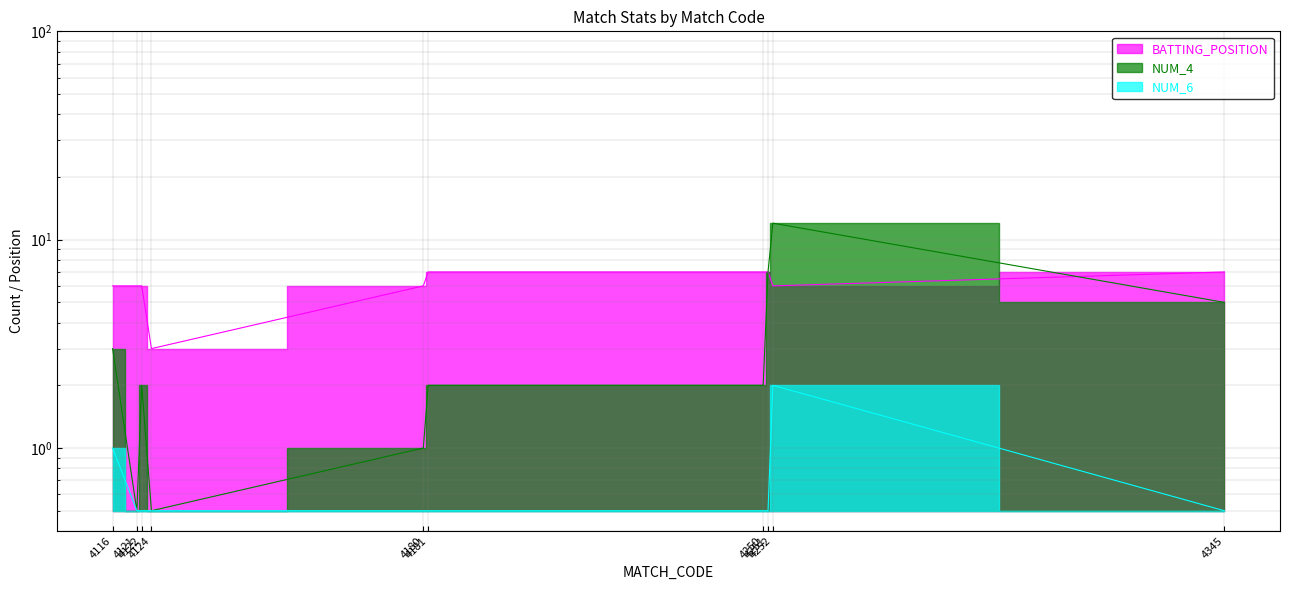

Between 4181 and 4250, which is larger?

4181